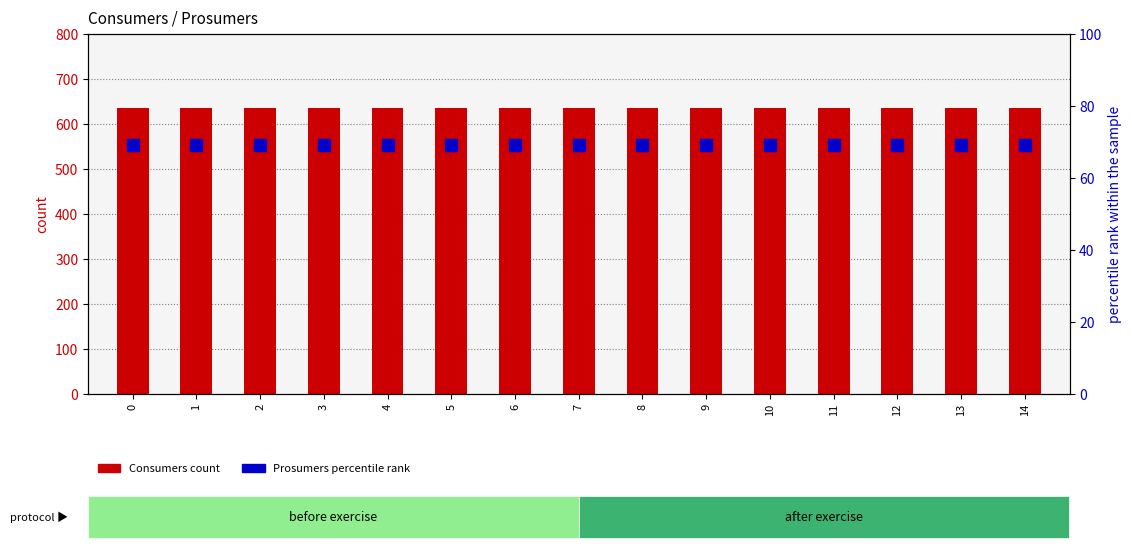

How many groups of bars are there?

15